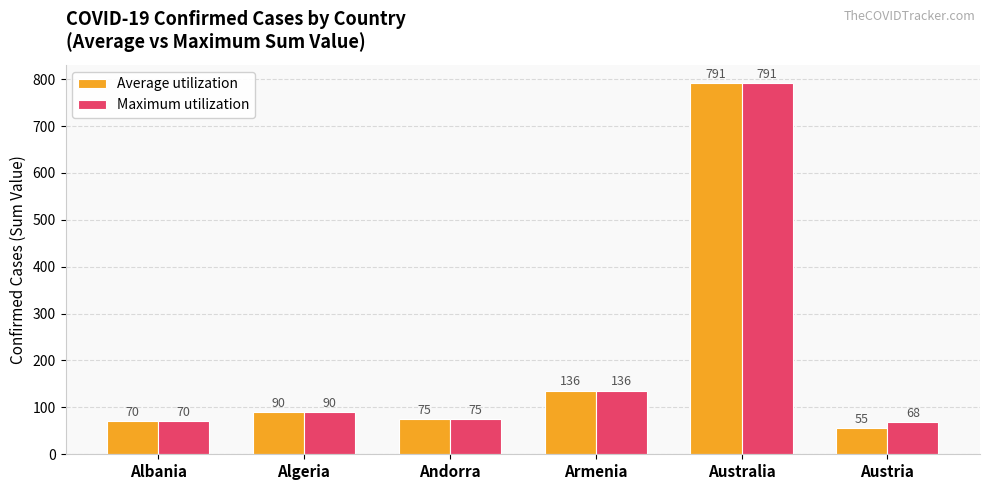

Is it true that Average utilization equals 1088 at Australia?

False